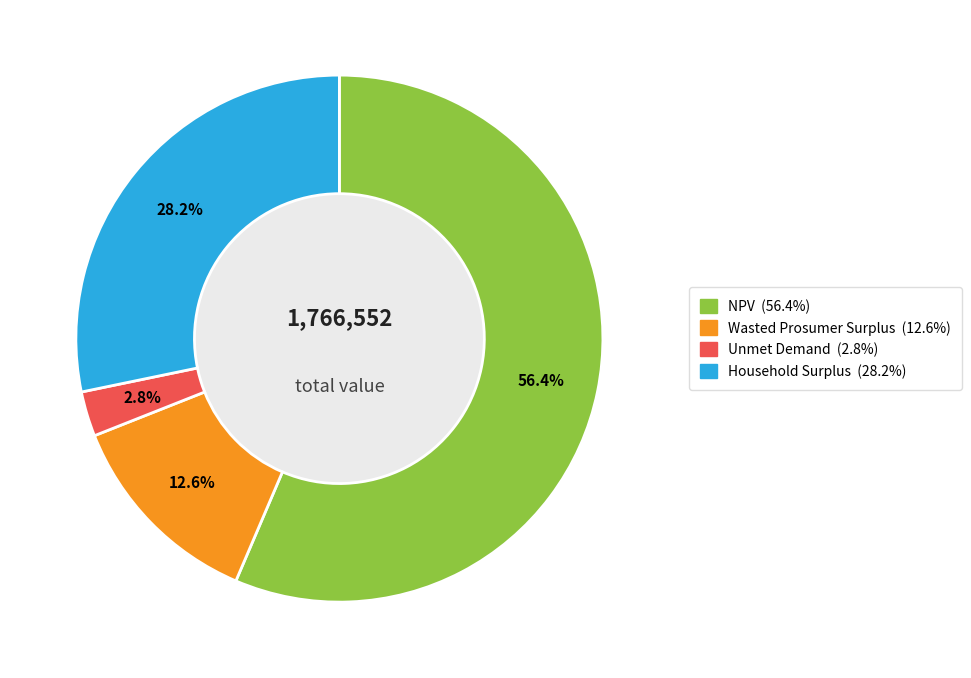

Combined, do Household Surplus and Wasted Prosumer Surplus account for over 50%?

No